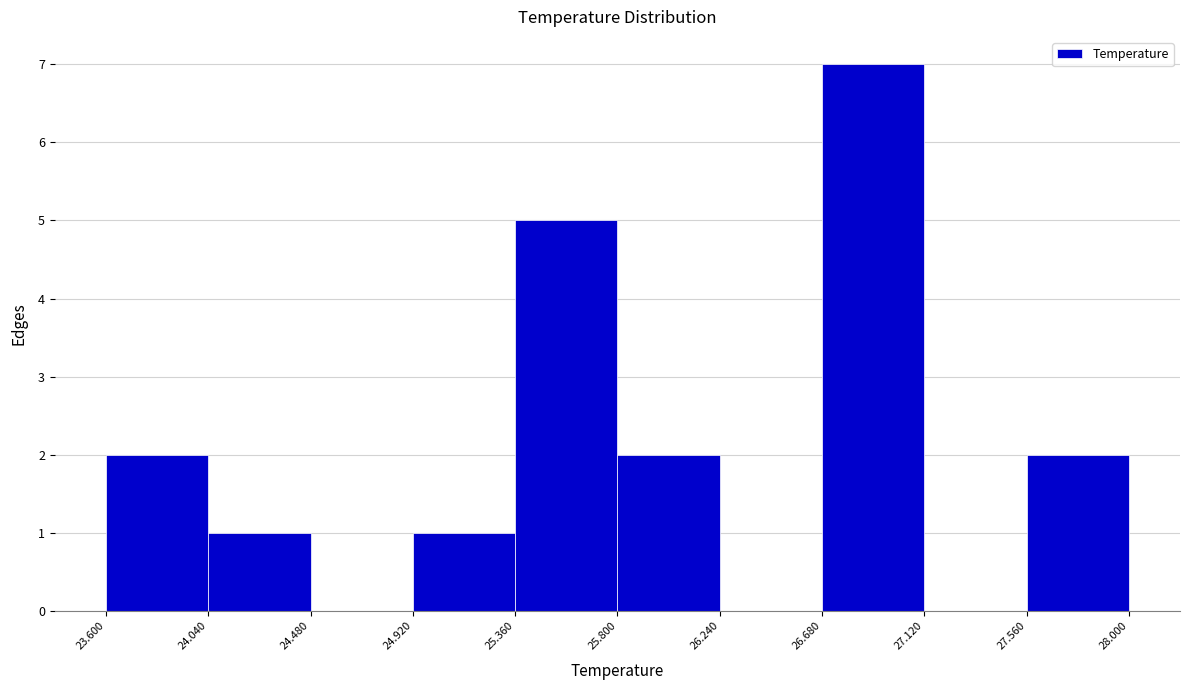

Reading left to right, transcribe this chart: for each bar, give the range it covers on the x-axis and its height. The values are not printed on the chart, so give them approximately, as read against the axis.

23.600 to 24.040: 2
24.040 to 24.480: 1
24.480 to 24.920: 0
24.920 to 25.360: 1
25.360 to 25.800: 5
25.800 to 26.240: 2
26.240 to 26.680: 0
26.680 to 27.120: 7
27.120 to 27.560: 0
27.560 to 28.000: 2